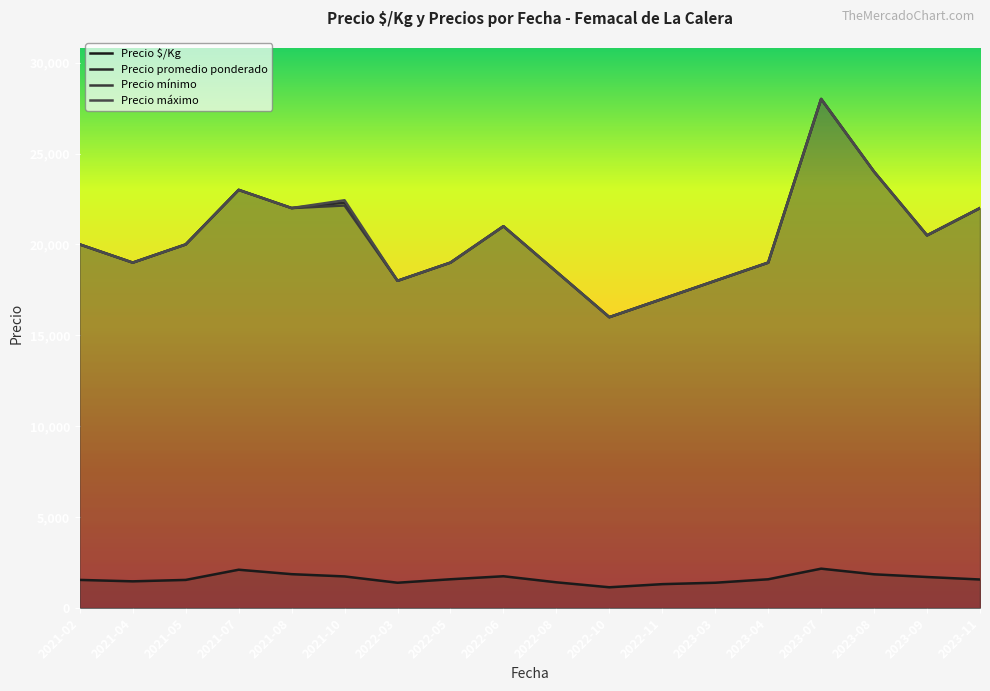

True or false: Precio promedio ponderado and Precio máximo cross at least once.

False